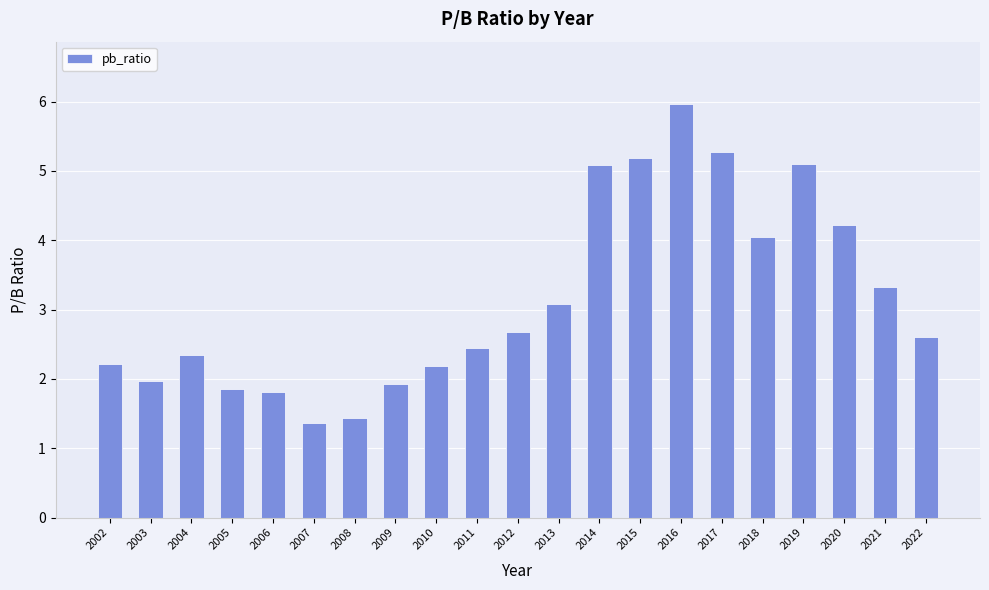

How many distinct data groups are displayed?

1